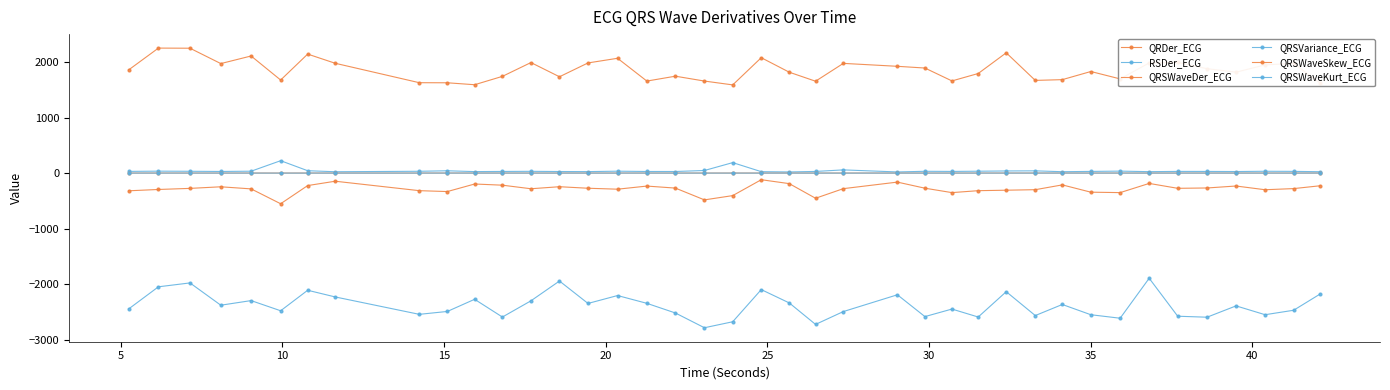

How many lines are shown in the chart?

6